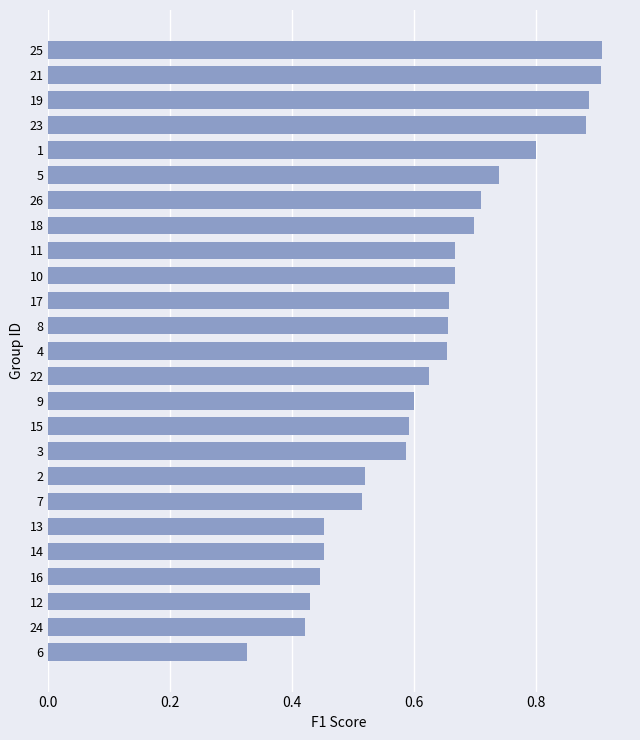

Count the values in the range 0 to 1.

25